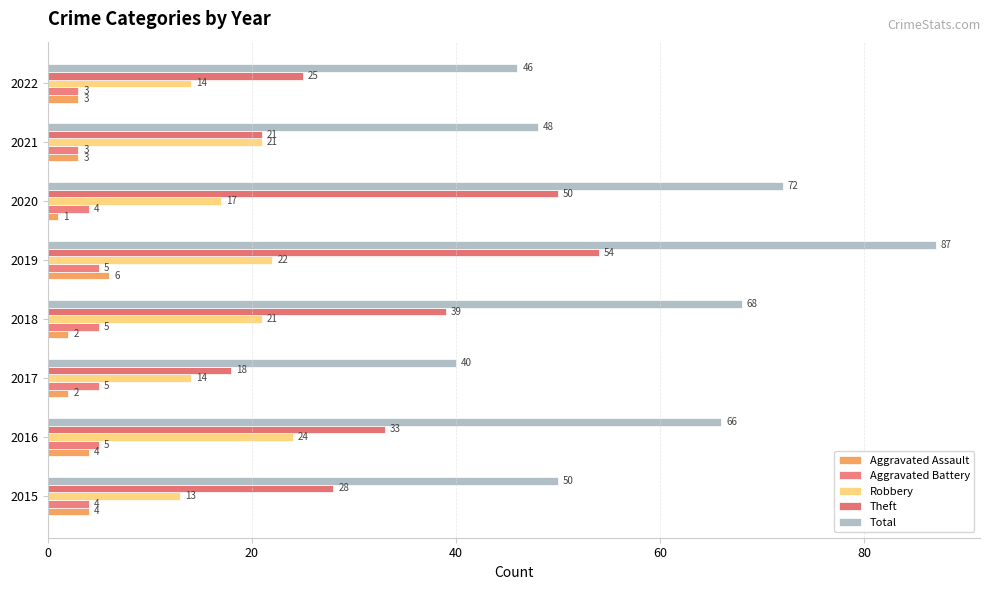

What position from the left is 0?

1